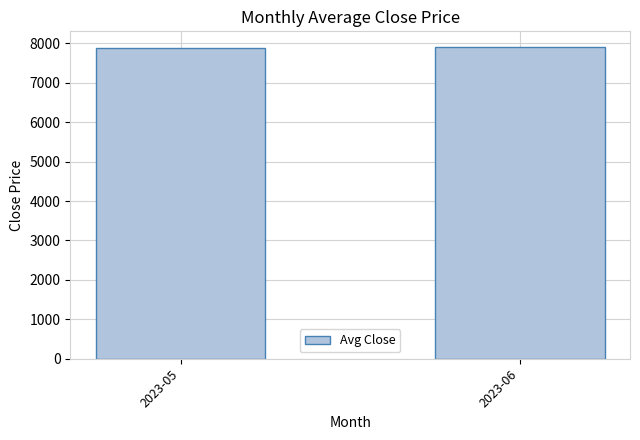

What is the ratio of the value at 2023-05 to the value at 2023-06?

1.0